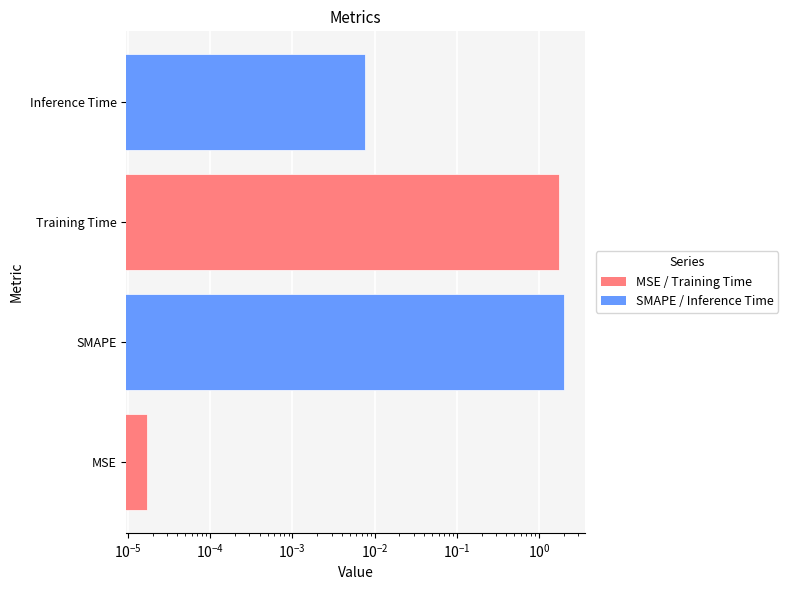

The value at Training Time is 0.4. True or false?

False